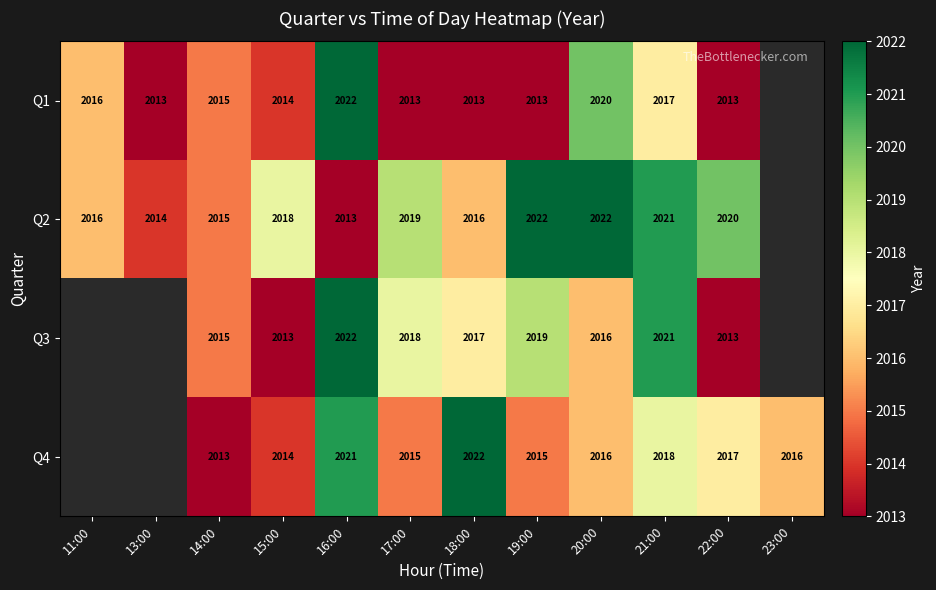

What is the difference between the highest and lowest values at 22:00?

7